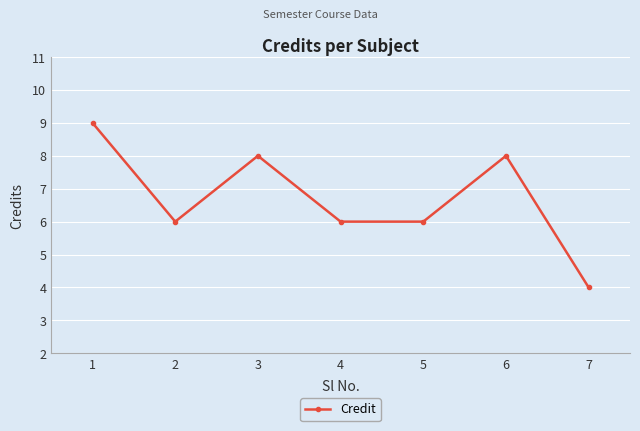

At which label does the data first exceed 6?

1